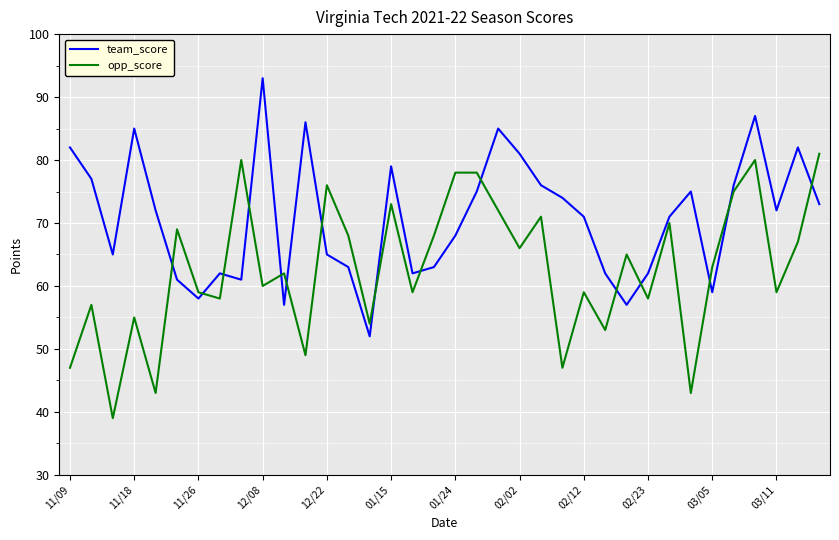

Rank the series by their maximum value, from lowest to highest.

opp_score, team_score